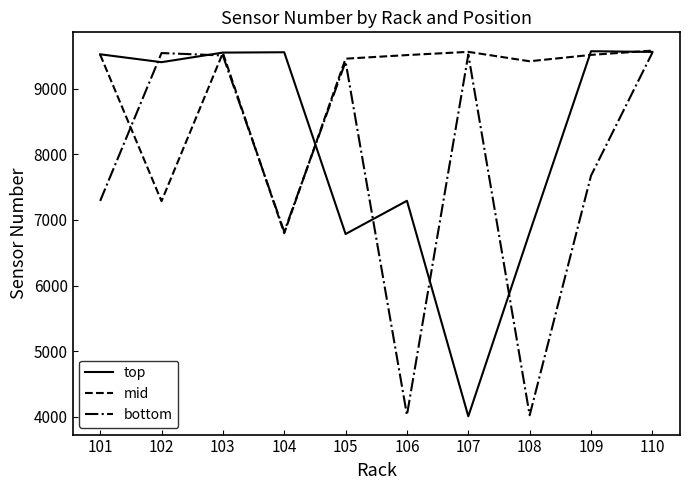

The value of top at 101 is 4753. True or false?

False